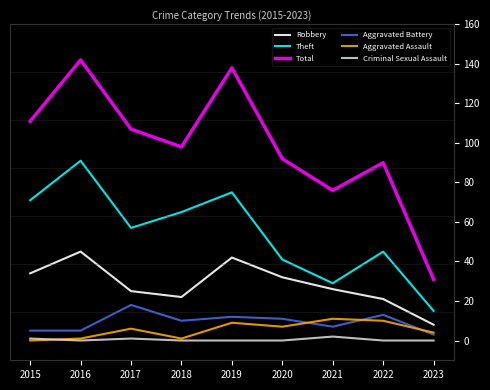

The value of Aggravated Battery at 2016 is 5. True or false?

True